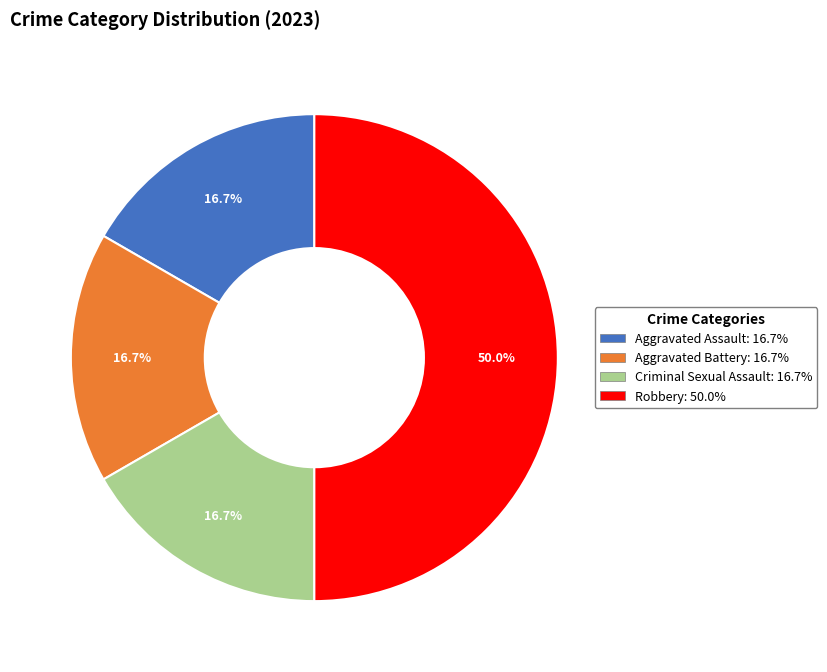

Which has a higher value, Aggravated Assault or Robbery?

Robbery